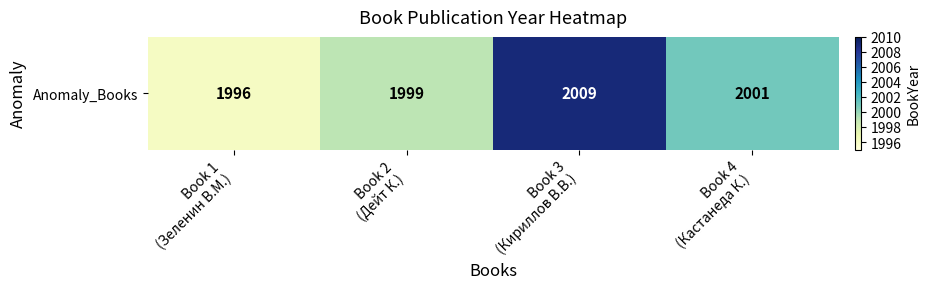

What is the sum of all values?

8005